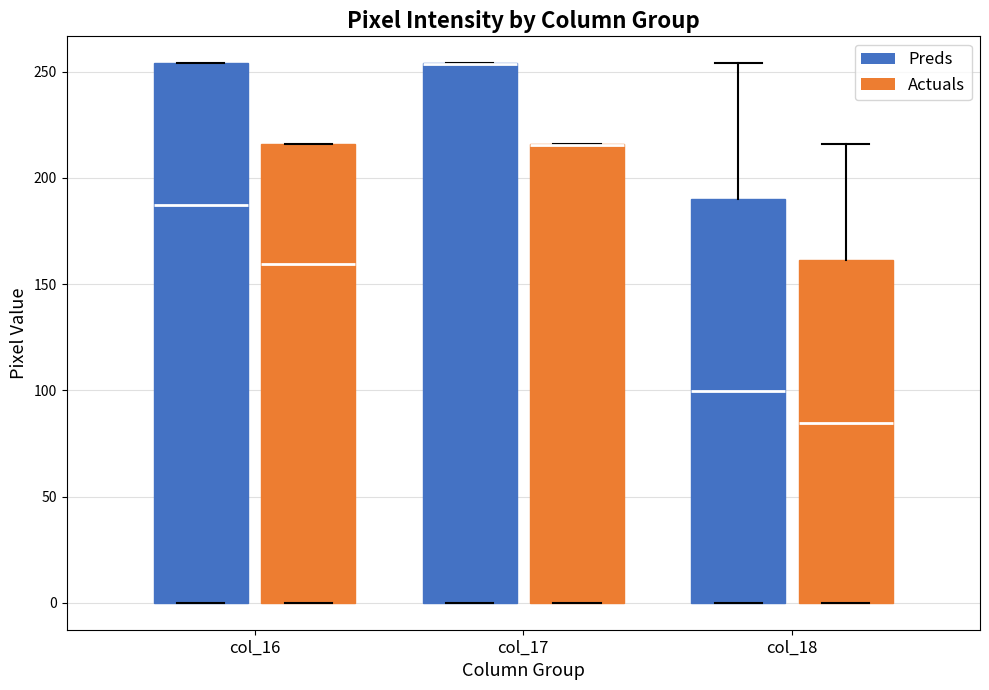

Where is the upper edge of the box for col_16 (Actuals) on the y-axis? The values are not printed on the chart, so give them approximately, as read against the axis.

215